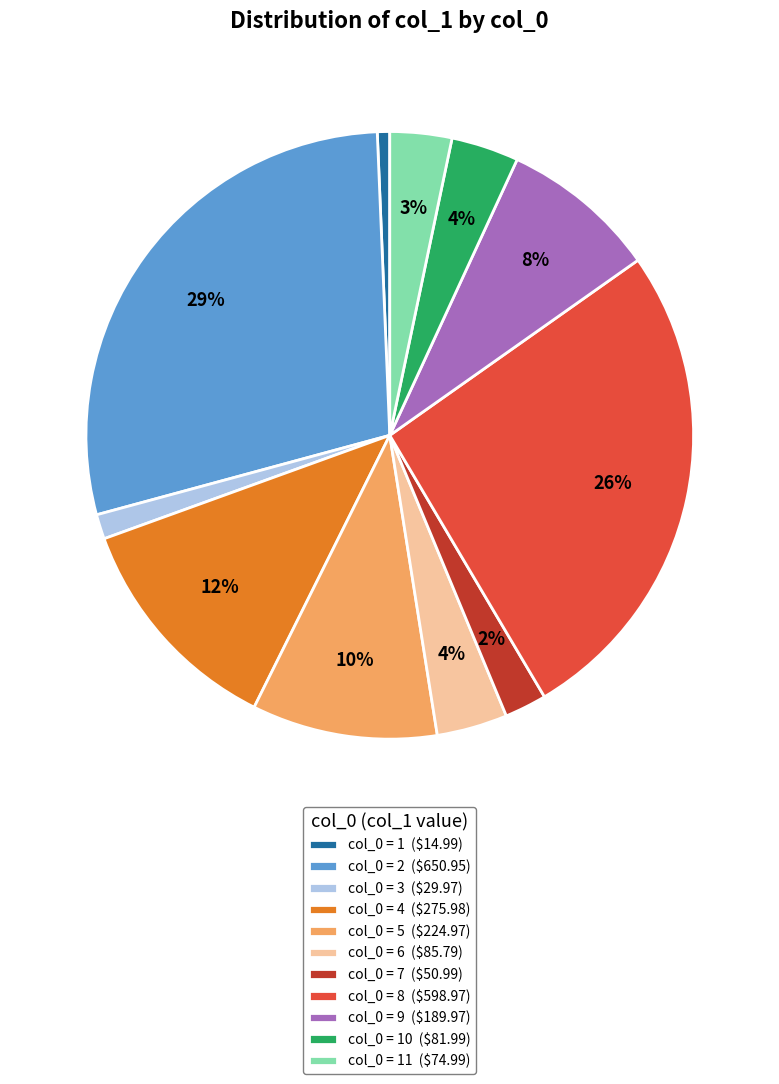

To the nearest percent, what percentage of the pie is col_0 = 3 ($29.97)?

1%